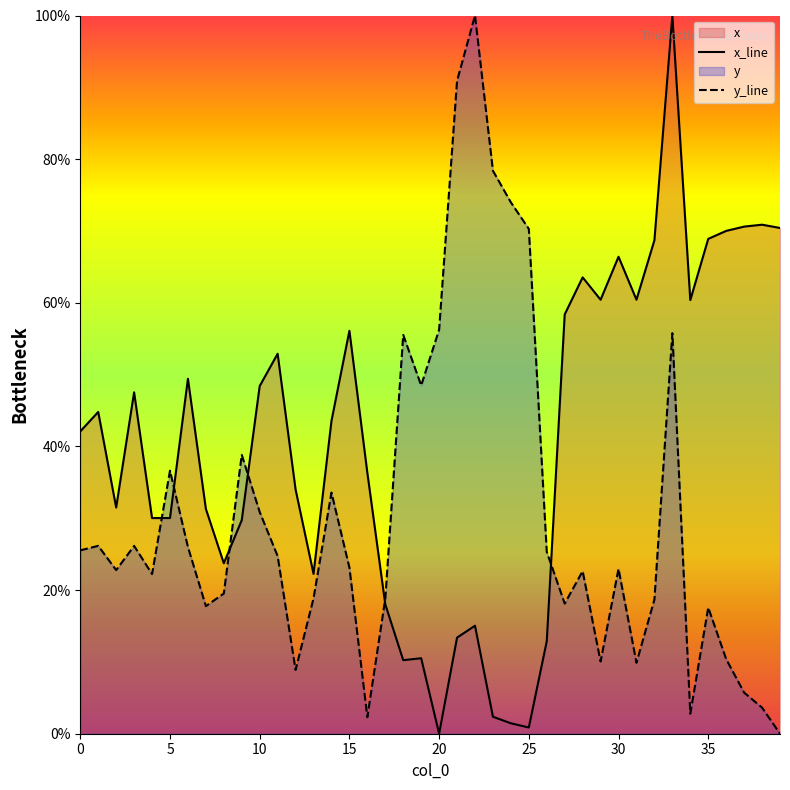

Is it true that y_line equals 74.0 at 24?

True